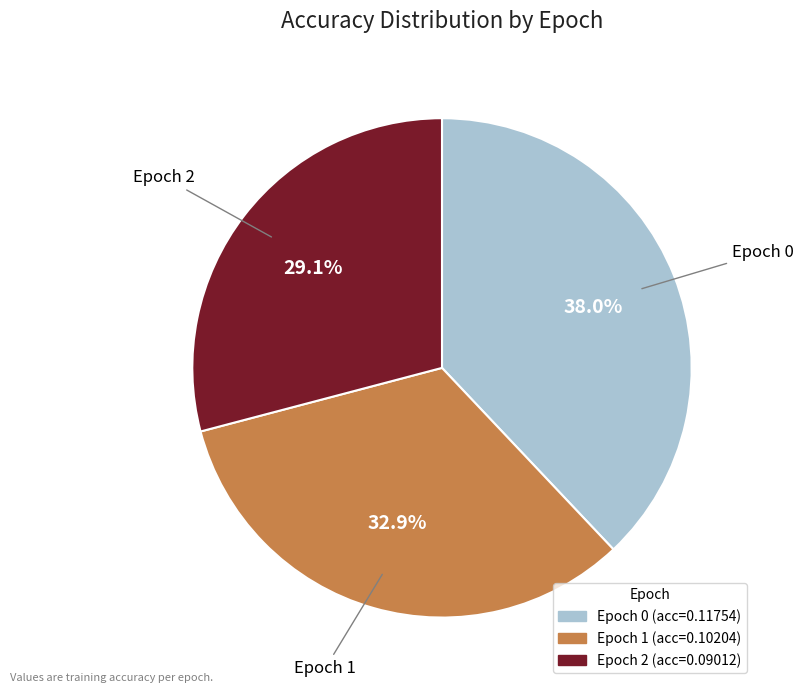

Is there a majority slice in this chart?

No